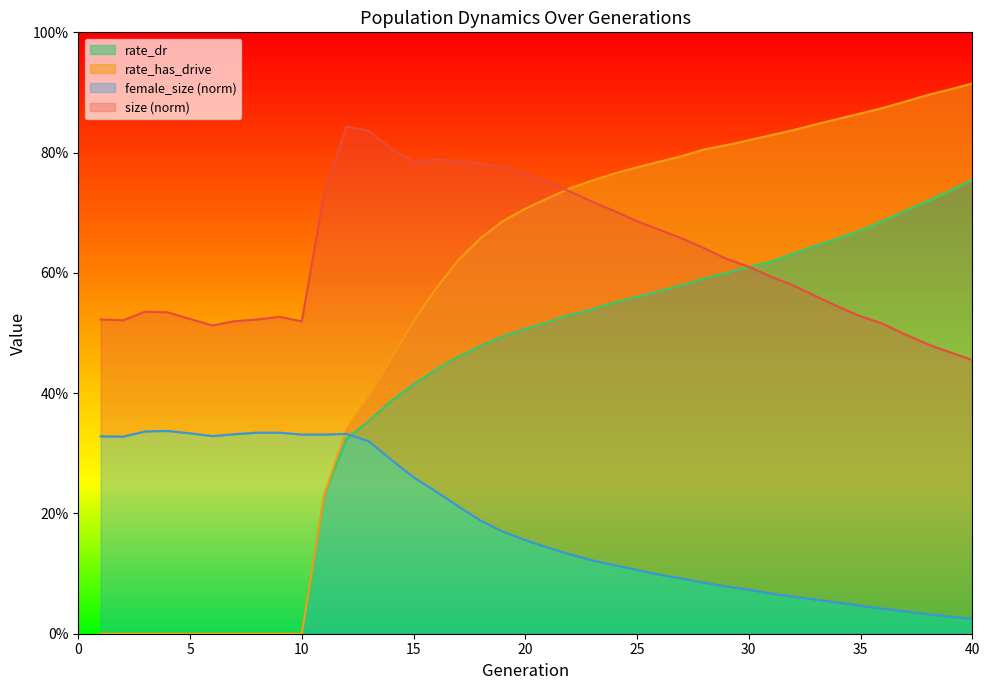

List the series in order of their overall mean, lowest first.

female_size, rate_dr, rate_has_drive, size